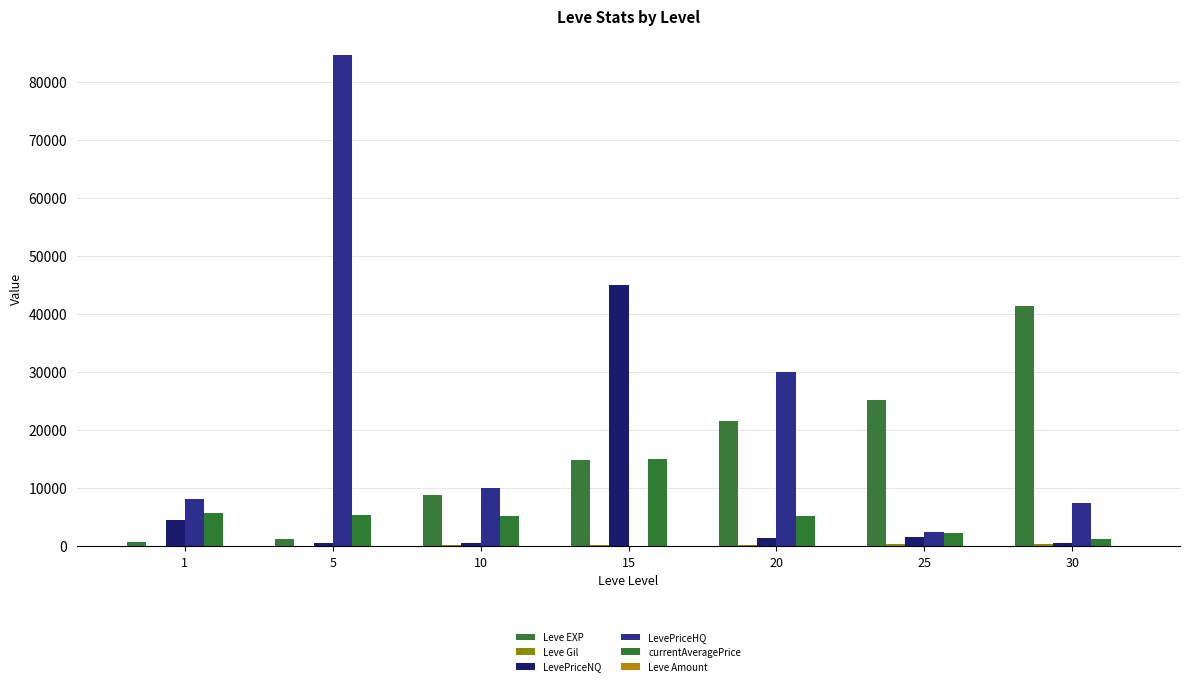

What is the value of the Leve Amount bar at the 5th from the left?

3.0